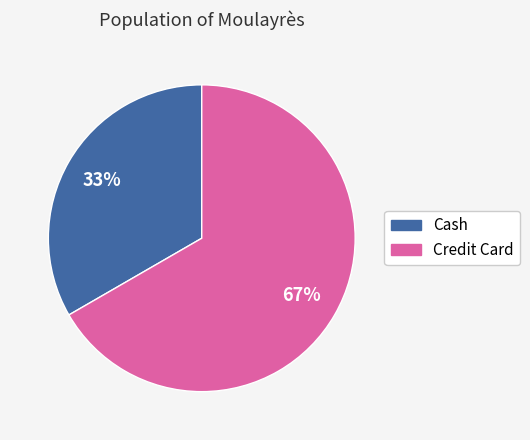

To the nearest percent, what percentage of the pie is Cash?

33%